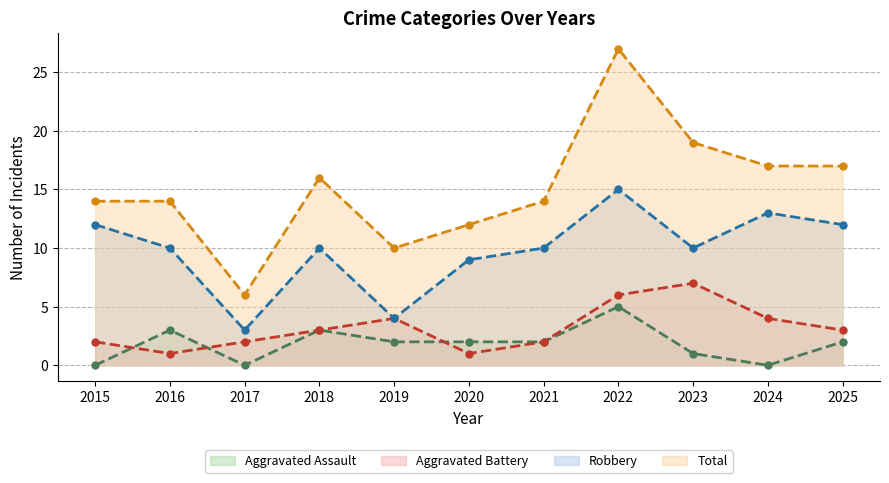

Is it true that Aggravated Assault equals 0 at 2024?

True